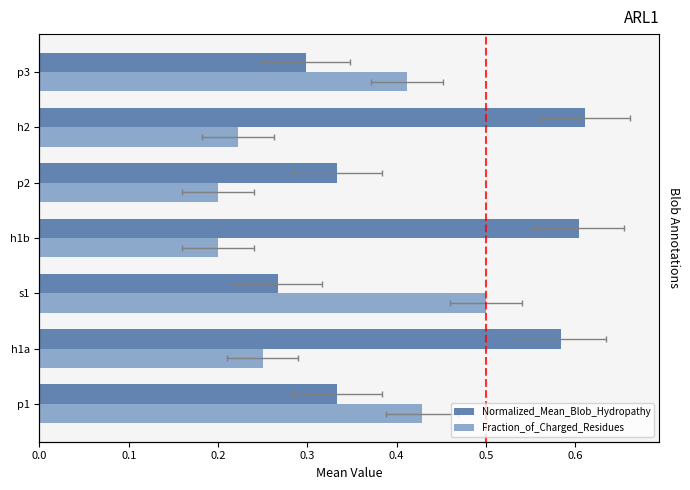

Is the value of Fraction_of_Charged_Residues at p1 greater than the value of Normalized_Mean_Blob_Hydropathy at p2?

Yes